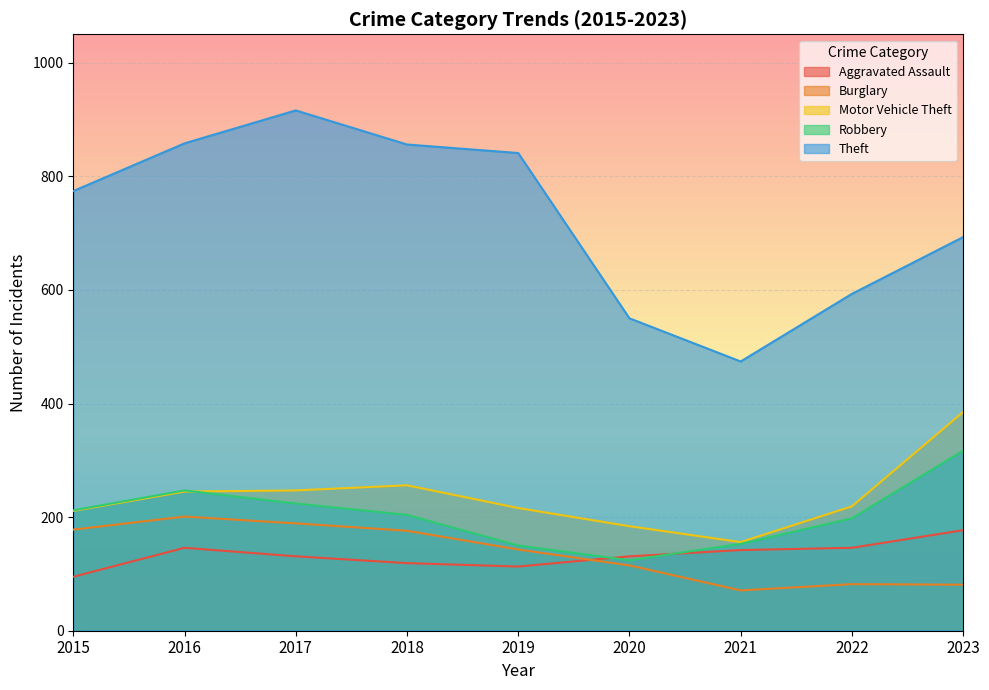

What value does the Robbery series have at 2023, to the nearest 50?

300